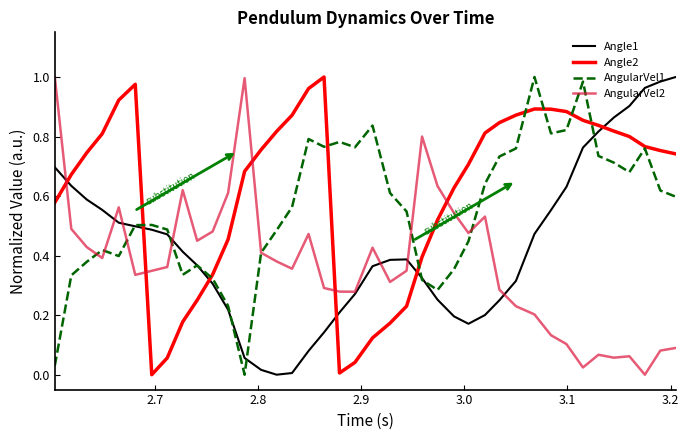

After their last crossing, which series has the higher values: Angle2 or AngularVel2?

Angle2